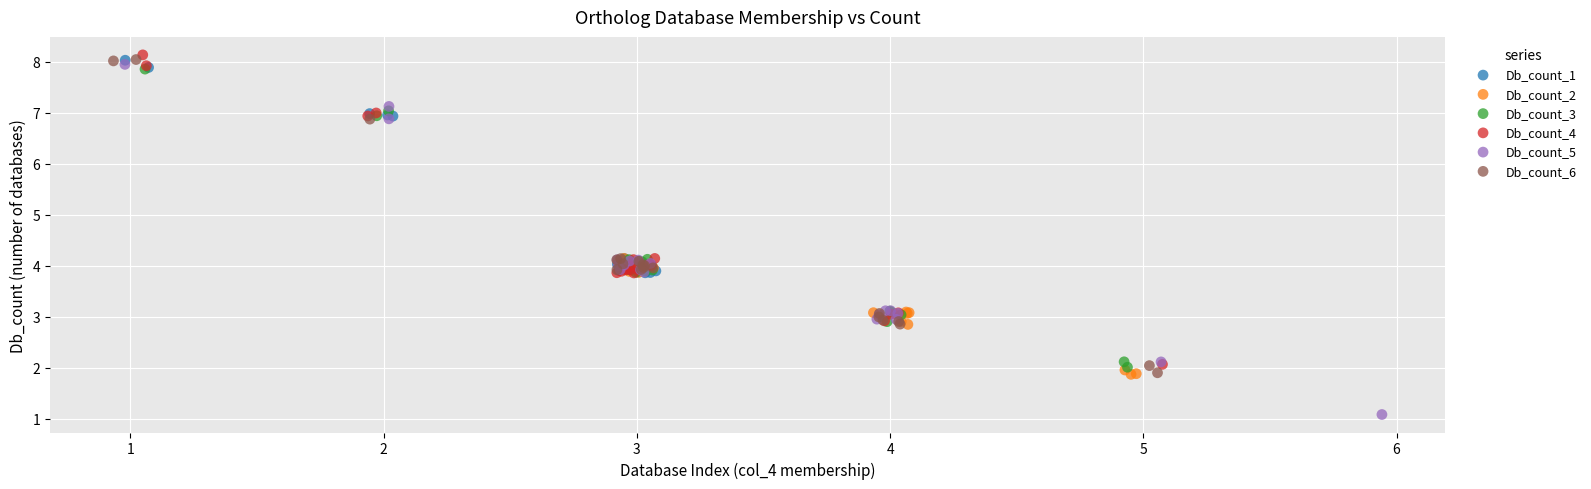

Which series reaches the minimum Y coordinate?

Db_count_5